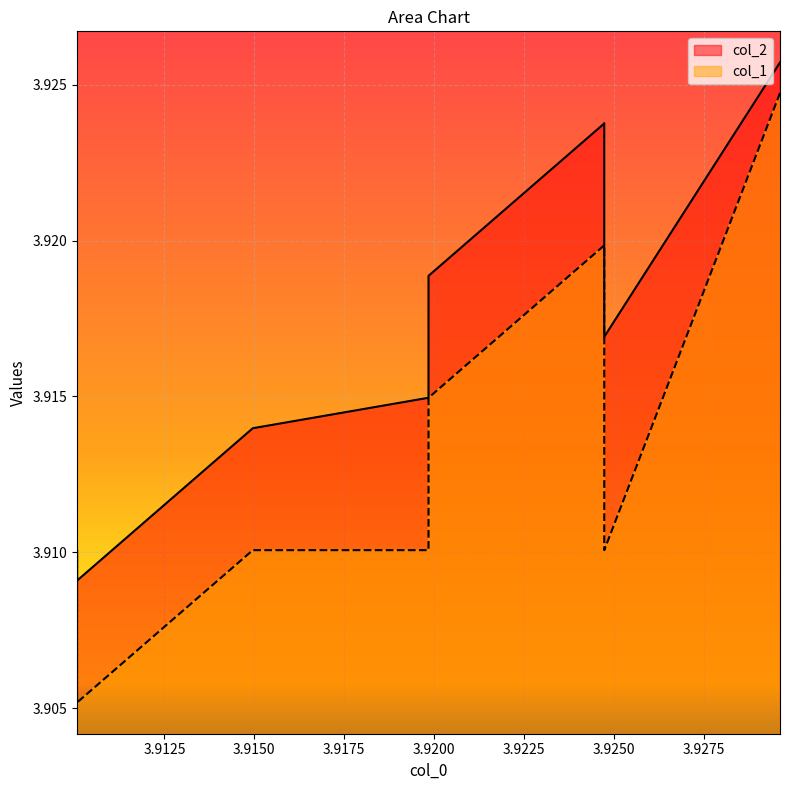

Rank the series by their maximum value, from highest to lowest.

col_2, col_1